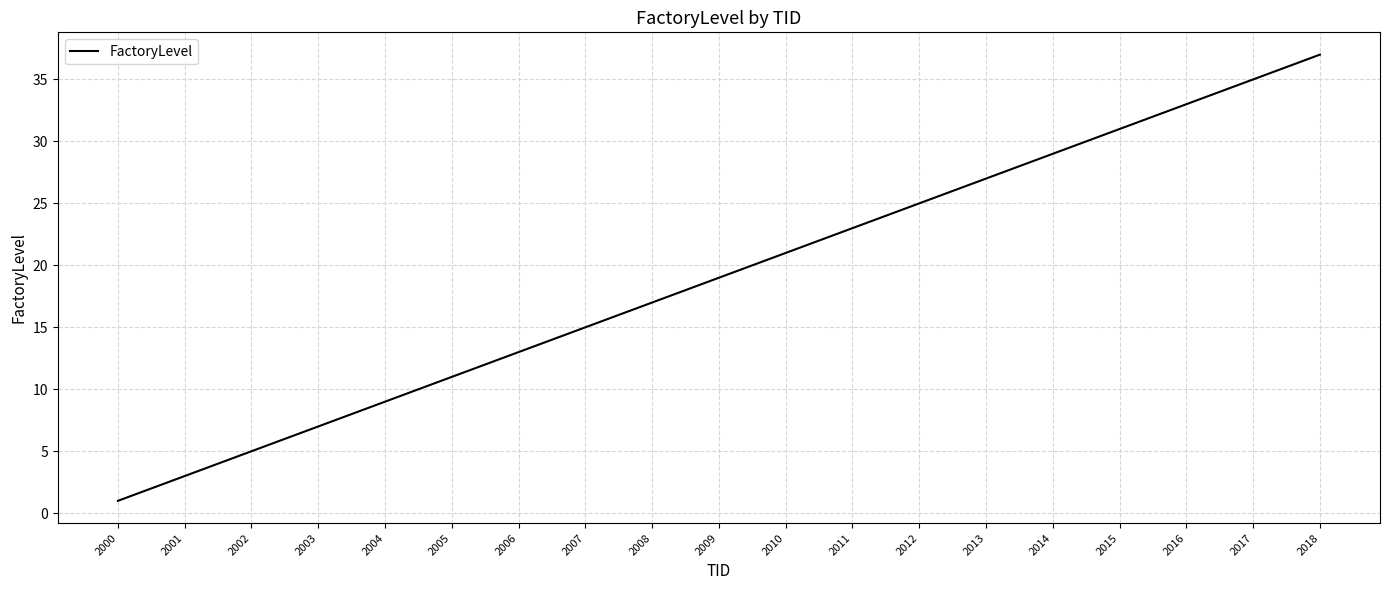

What is the average value?

19